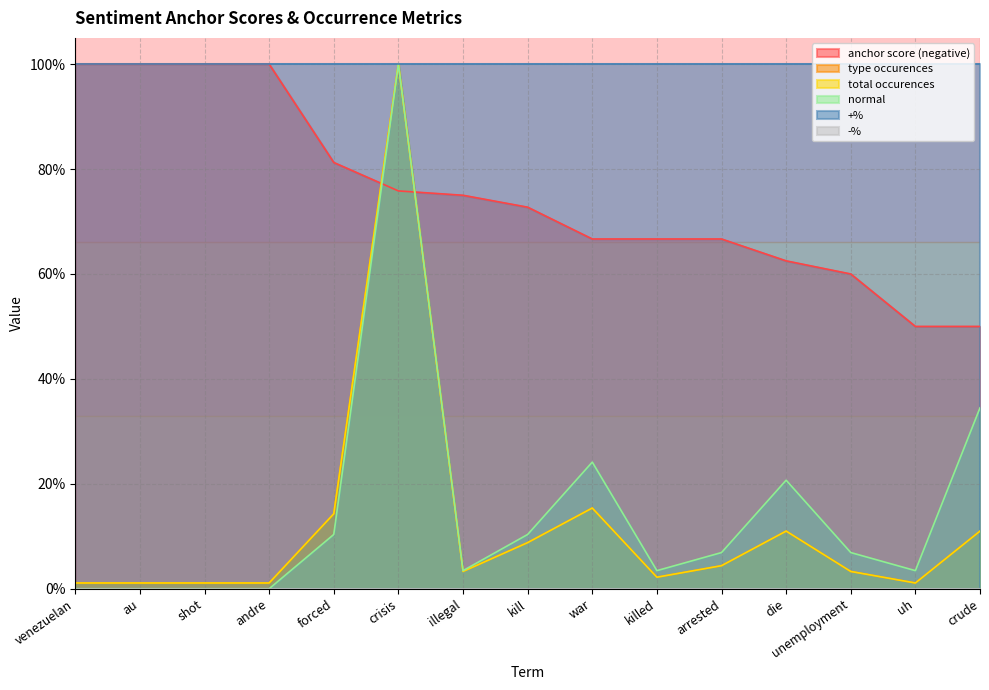

What is the sum of all total occurences values?

1.8